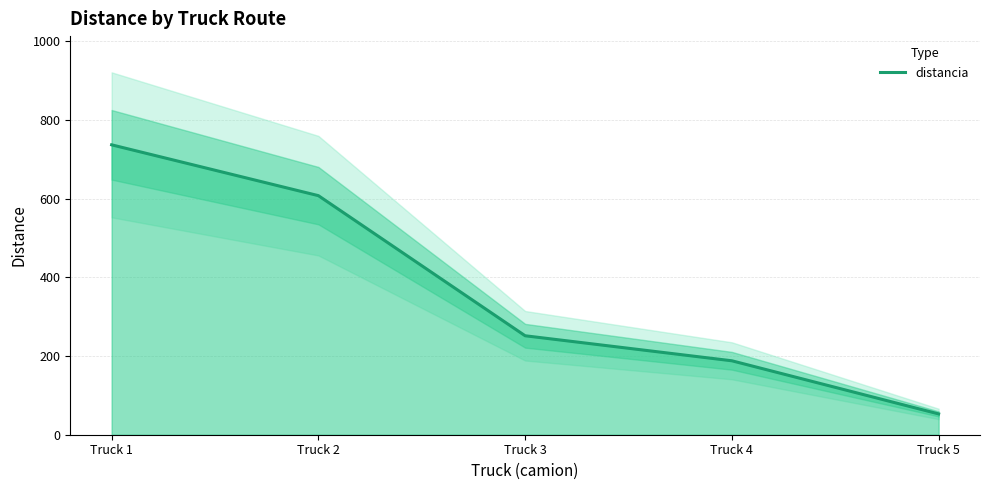

The chart shows a value of 15.6 at Truck 5. True or false?

False